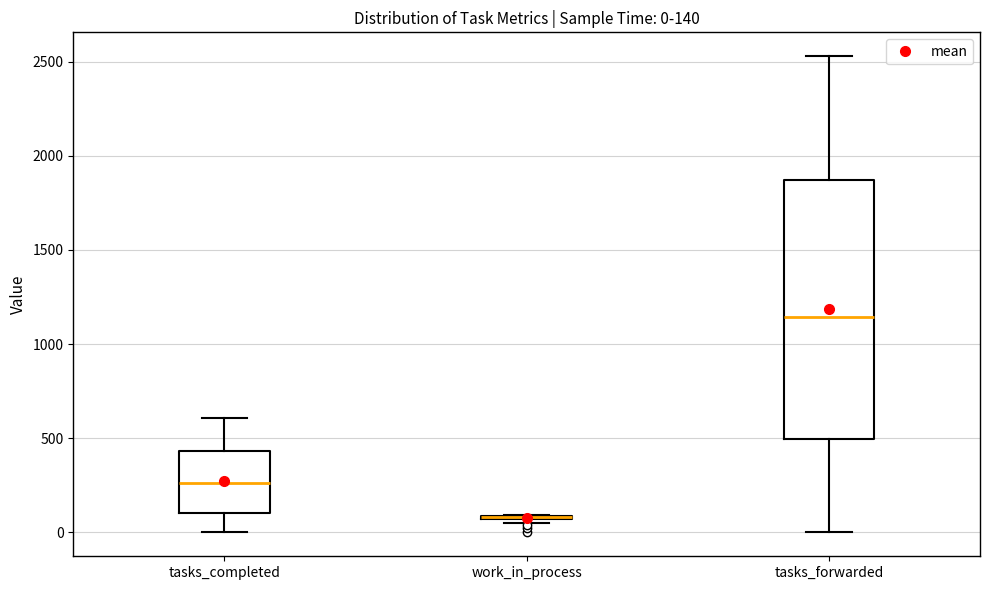

Comparing the boxes themselves (not the whiskers), which one is the tallest?

tasks_forwarded